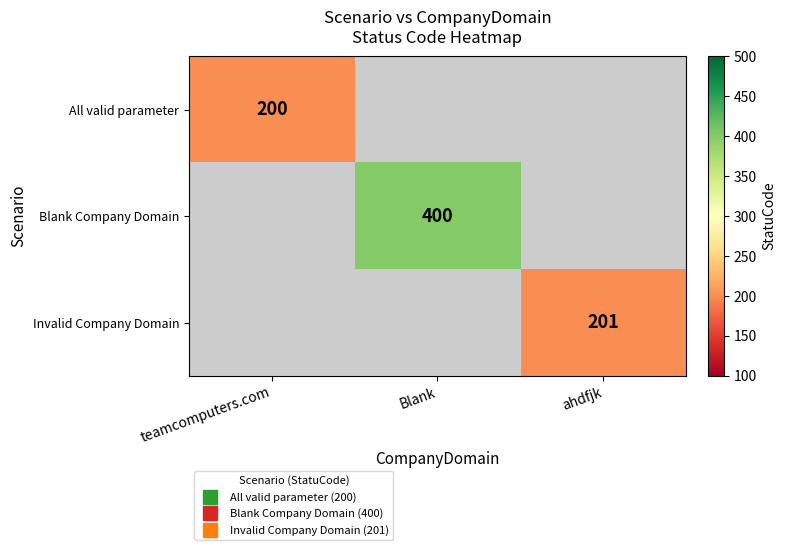

Is the value of All valid parameter at teamcomputers.com greater than the value of Blank Company Domain at ahdfjk?

No